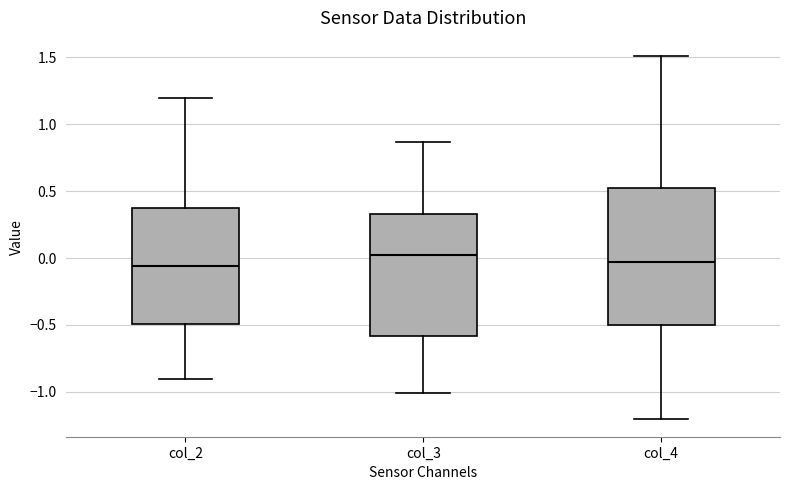

Reading left to right, transcribe this box plot: for each box, give where its median line is, the range the box spans, and where its two whiskers end, as read against the y-axis. The values are not printed on the chart, so give them approximately, as read against the axis.

col_2: median -0.05, box -0.50 to 0.40, whiskers -0.90 to 1.20
col_3: median 0.05, box -0.60 to 0.35, whiskers -1.00 to 0.85
col_4: median -0.05, box -0.50 to 0.50, whiskers -1.20 to 1.50